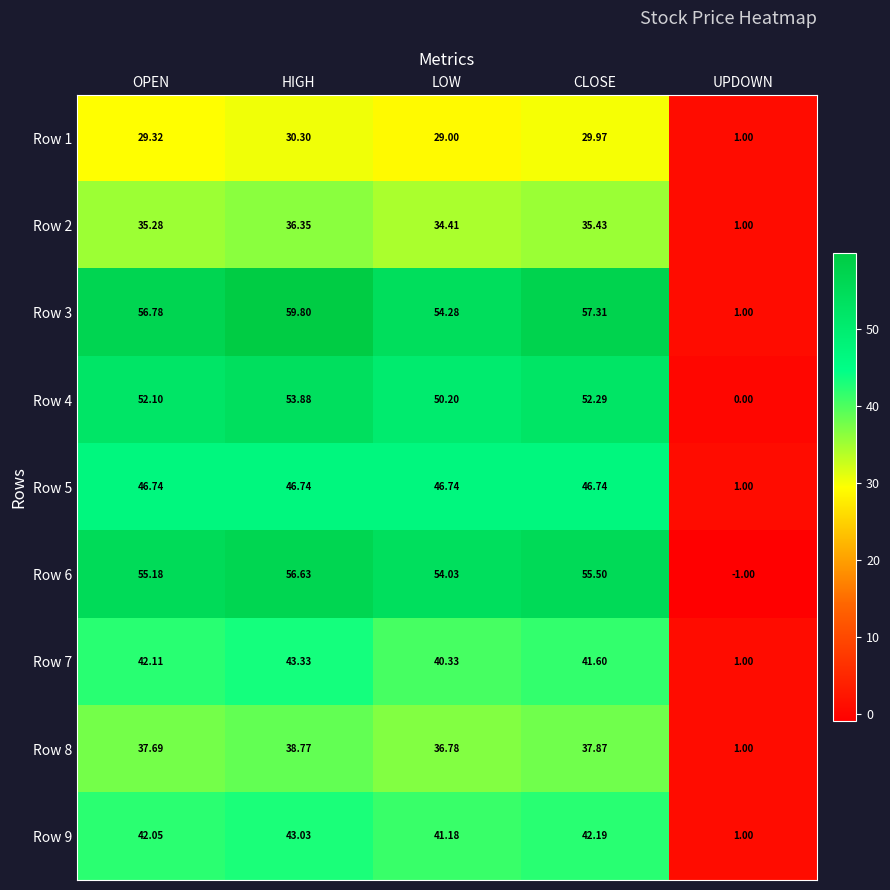

Which series has the widest spread of values?

Row 3